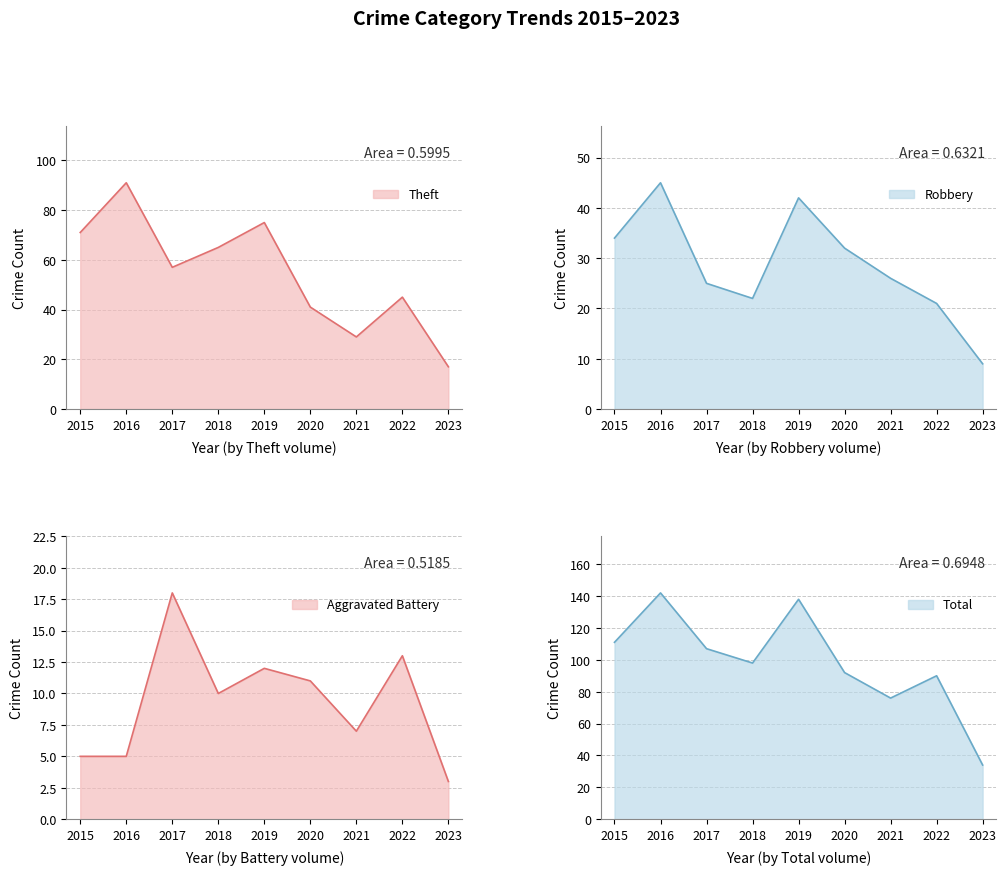

In Theft, how many points are higher than both neighbors (excluding endpoints)?

3